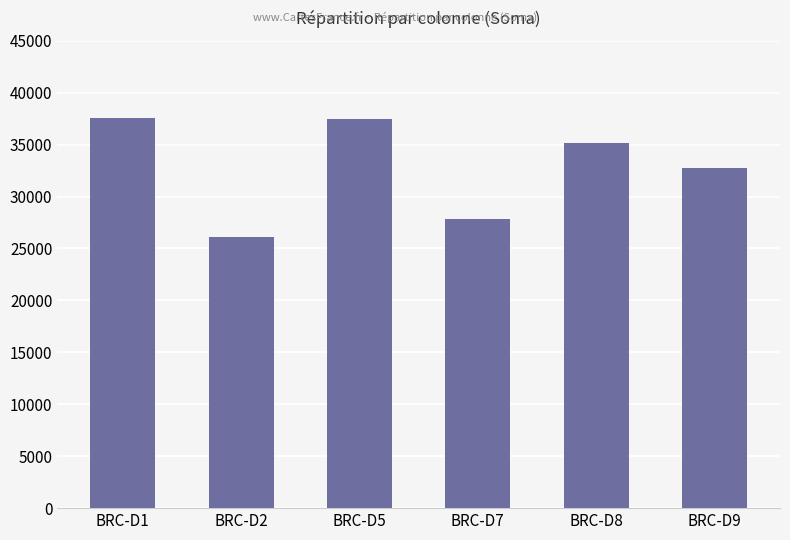

What is the sum of the values at BRC-D7 and BRC-D9?

60590